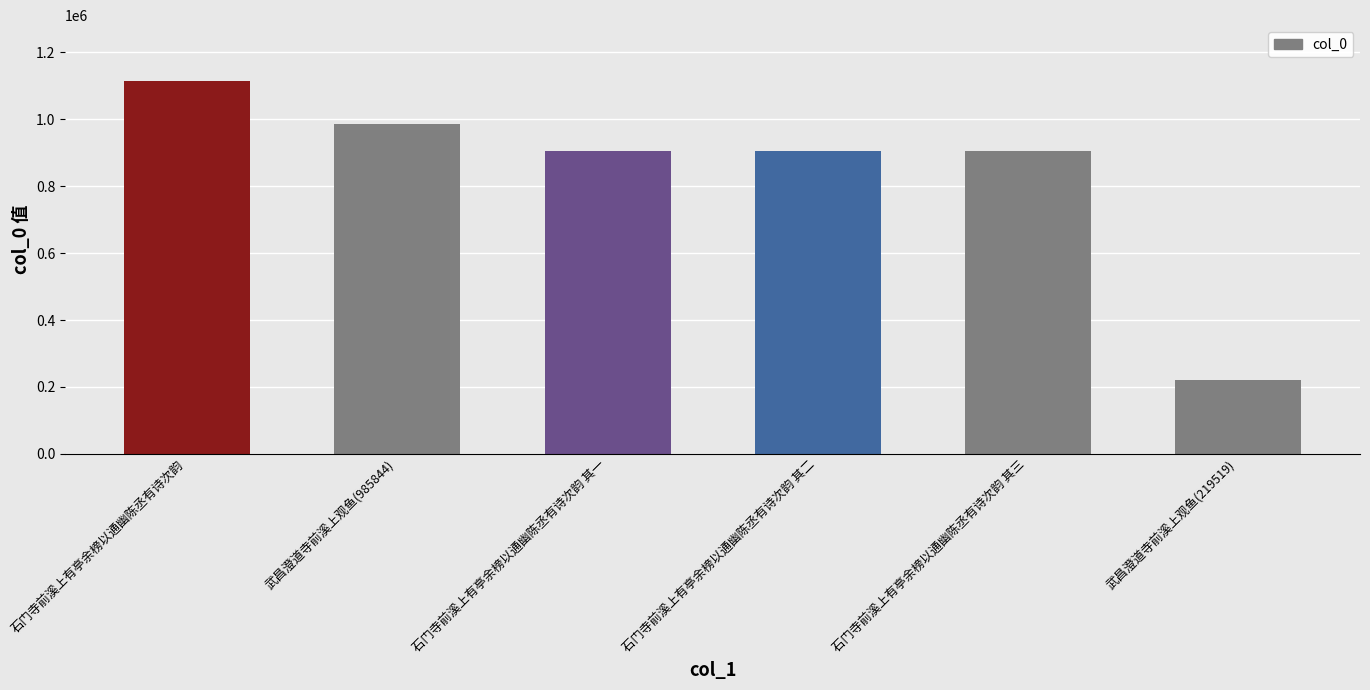

What is the difference between the second highest and second lowest values?

80069